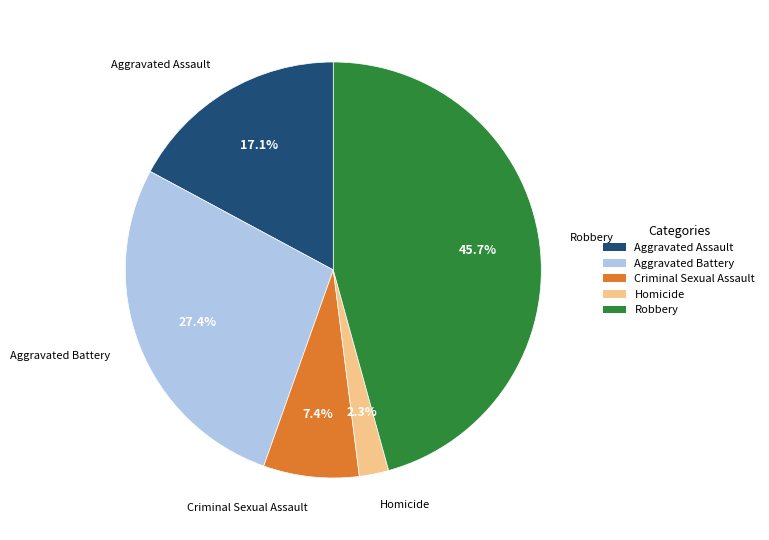

Is Aggravated Assault the majority of the pie?

No